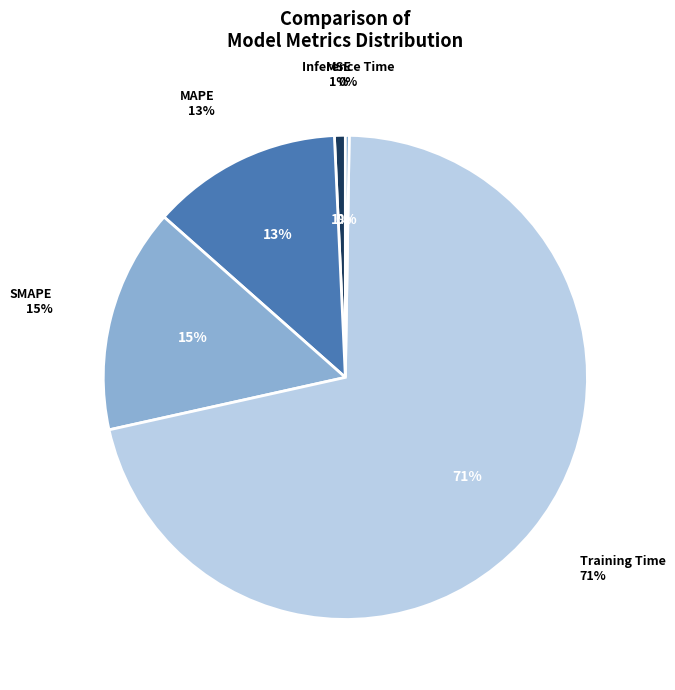

Count the number of slices in the pie.

5